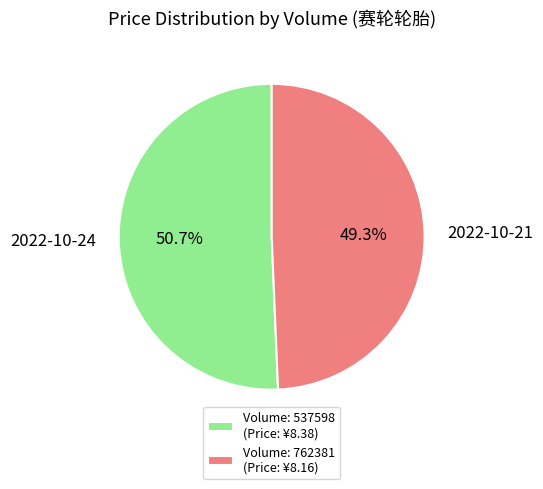

Which category has the smallest portion of the pie?

Volume: 762381 (Price: ¥8.16)